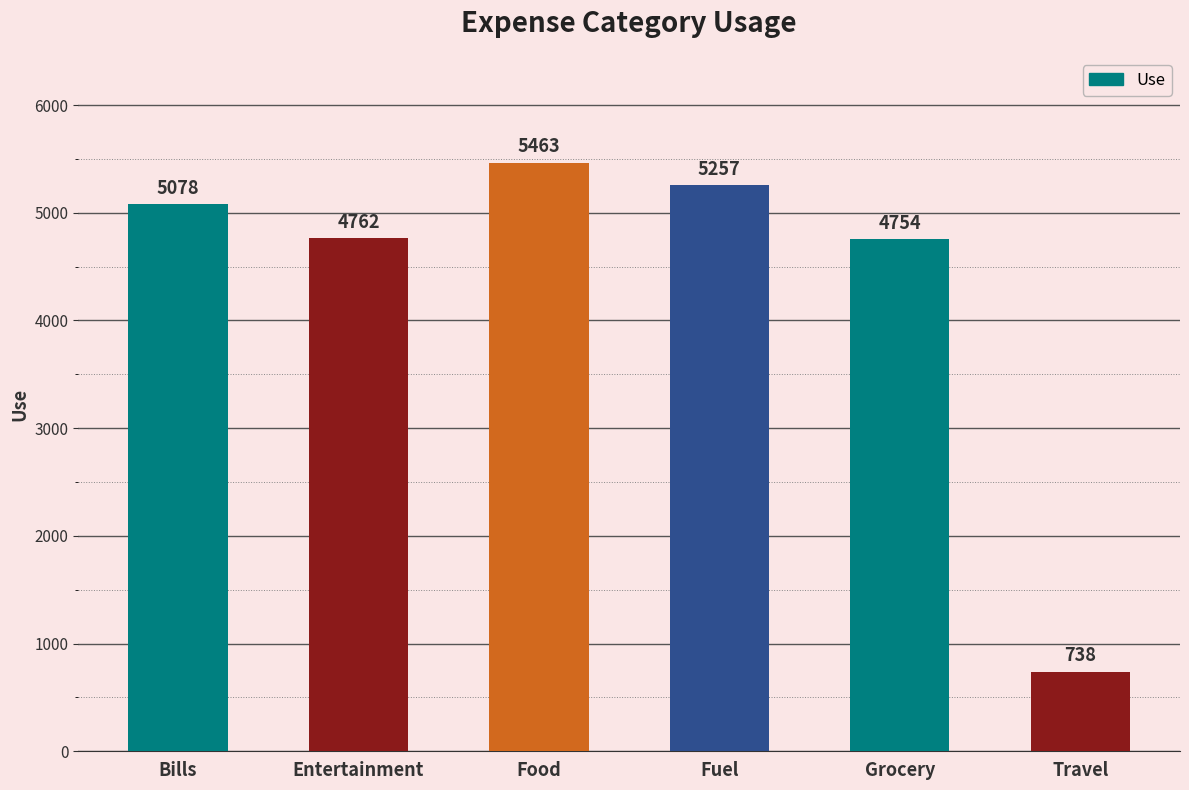

What is the sum of all values?

26052